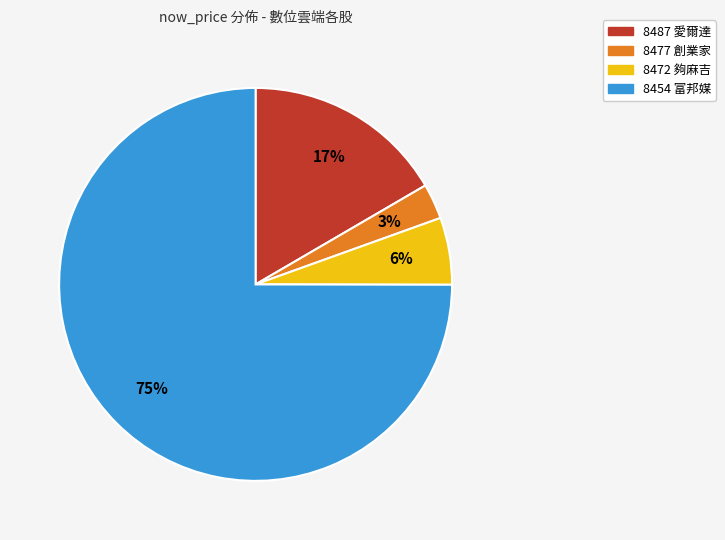

Is the sum of 8454 富邦媒 and 8477 創業家 greater than half?

Yes